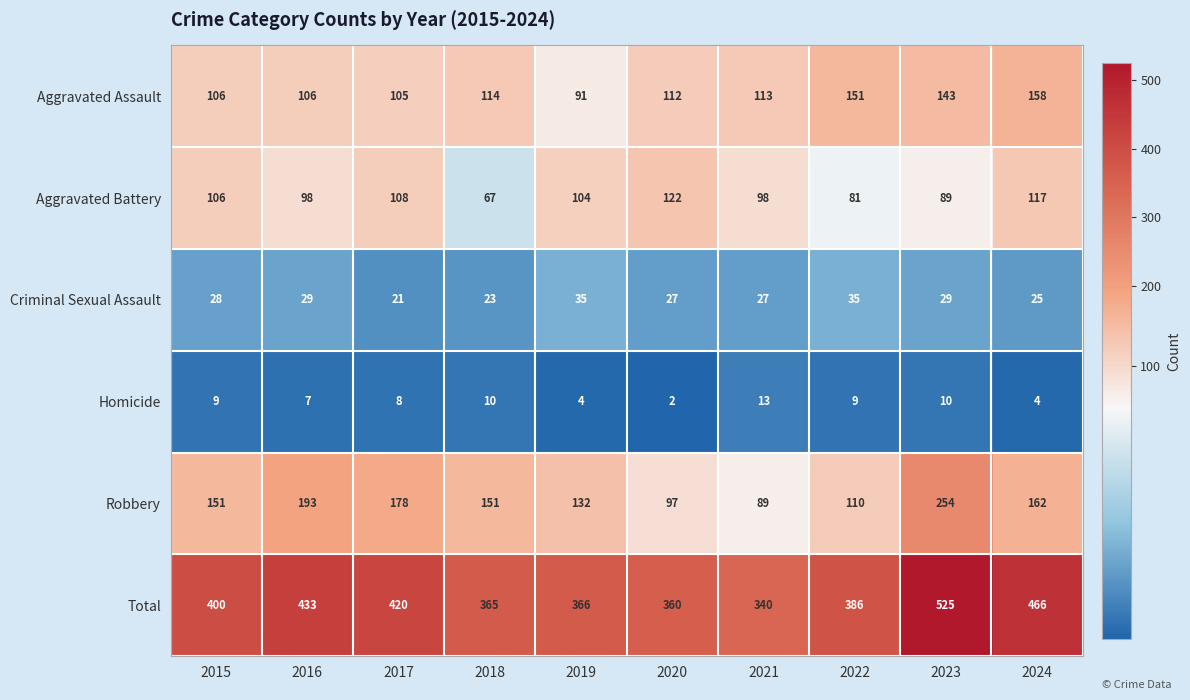

What is the minimum value shown in the chart?

2